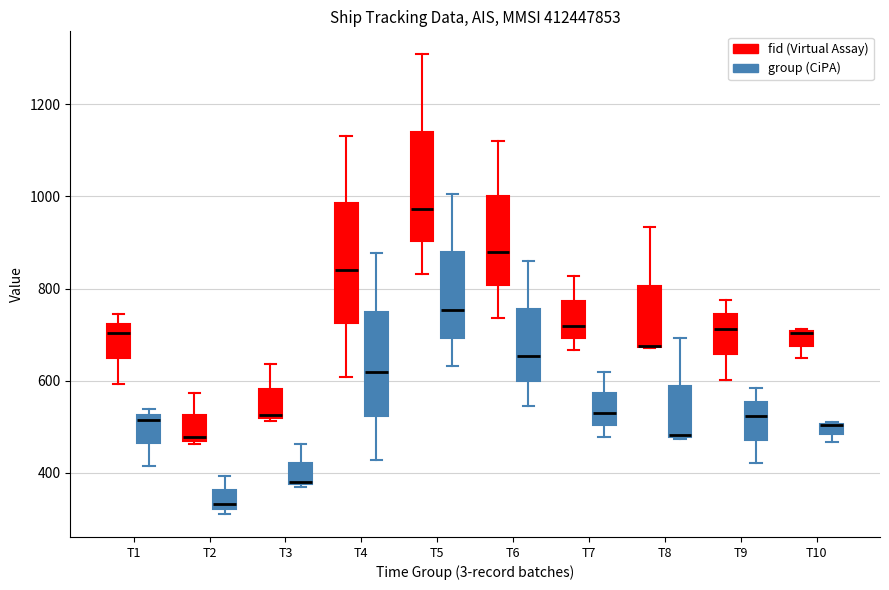

Which box is the tallest, from its lower edge to its upper edge?

T4 (fid (Virtual Assay))